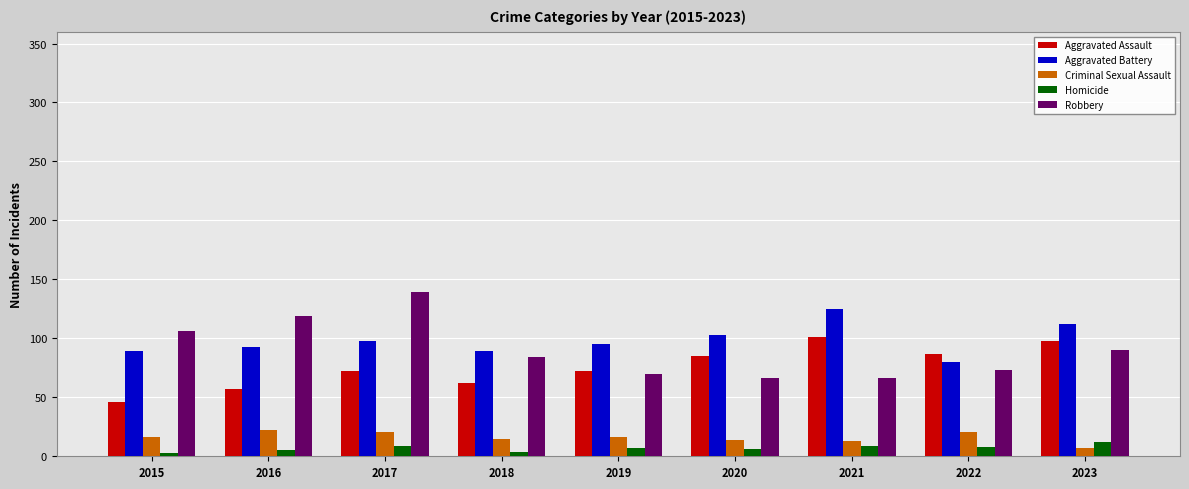

What is the difference between the maximum and minimum values in the Homicide series?

9